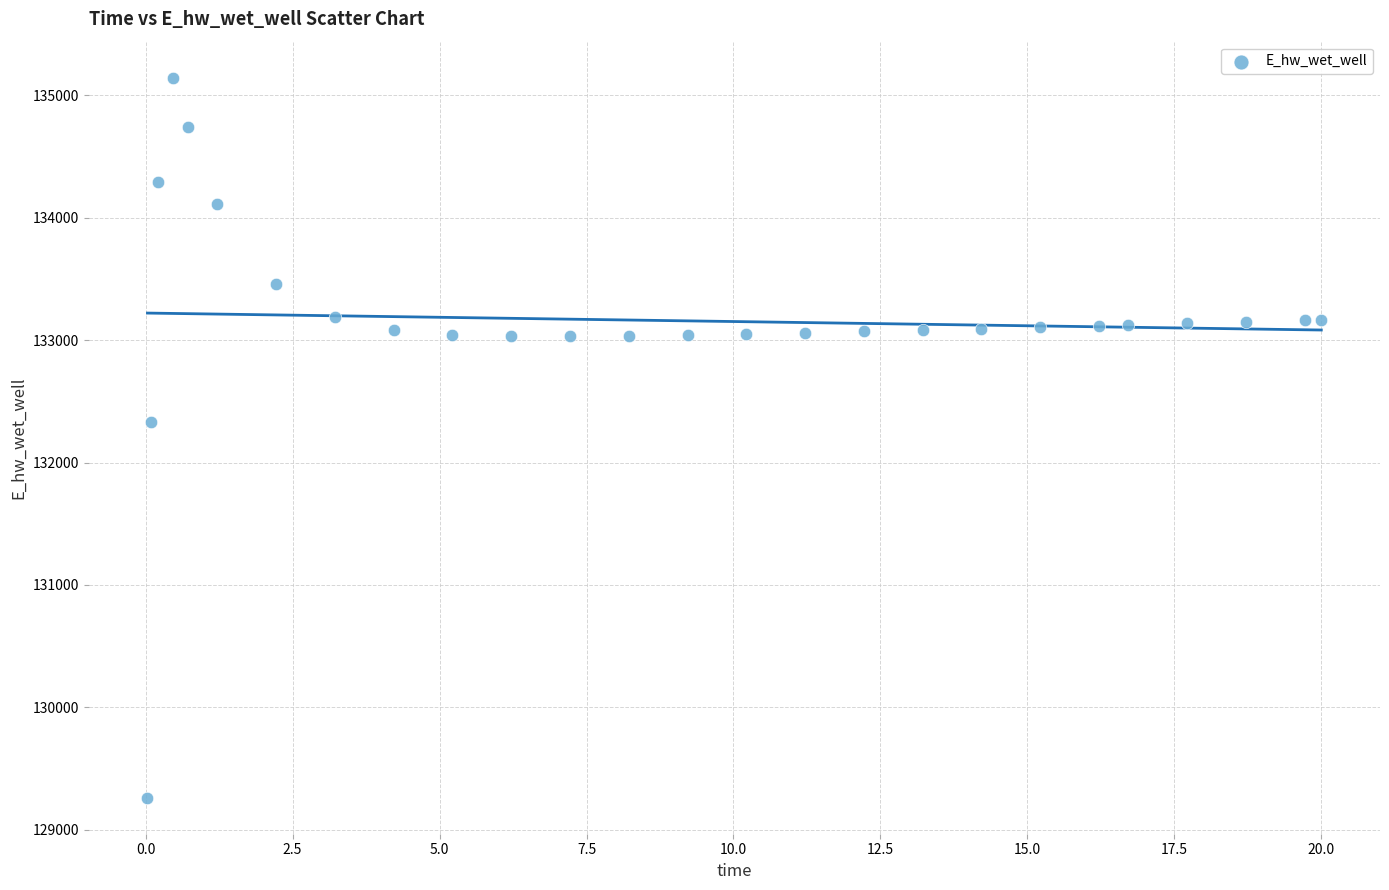

What Y value in the scatter plot is closest to 132203?

132332.1